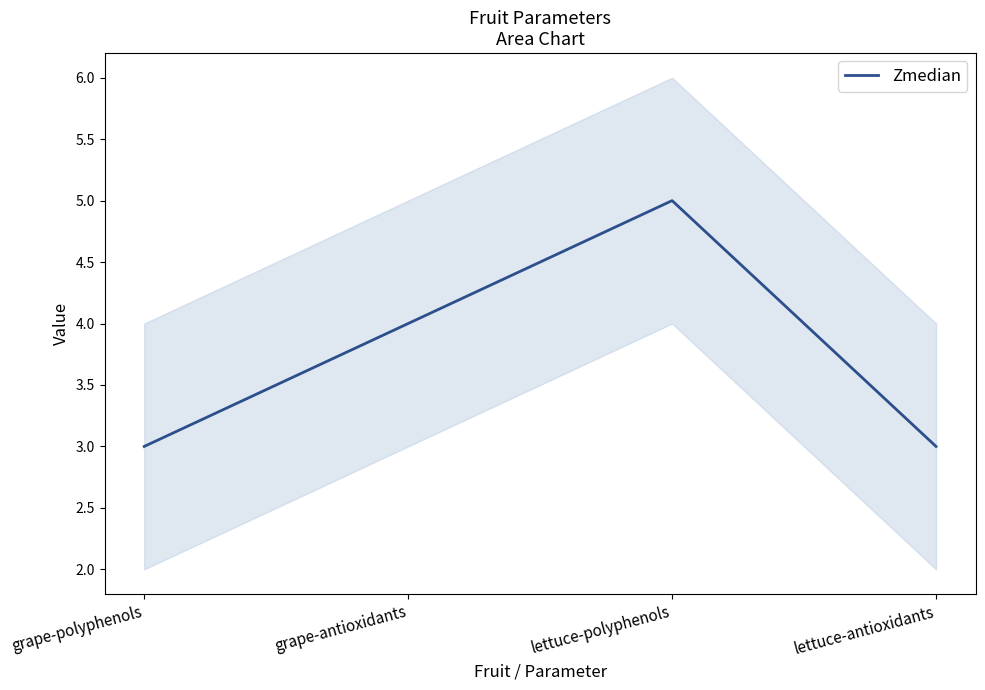

Which has a higher value, lettuce-antioxidants or lettuce-polyphenols?

lettuce-polyphenols